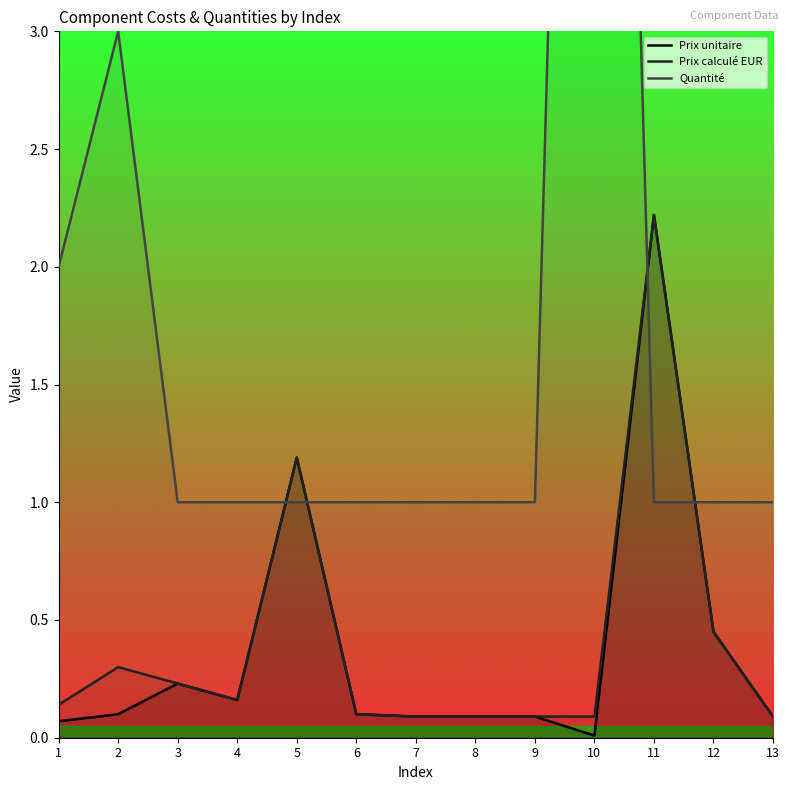

Which label corresponds to the smallest value in the chart?

10